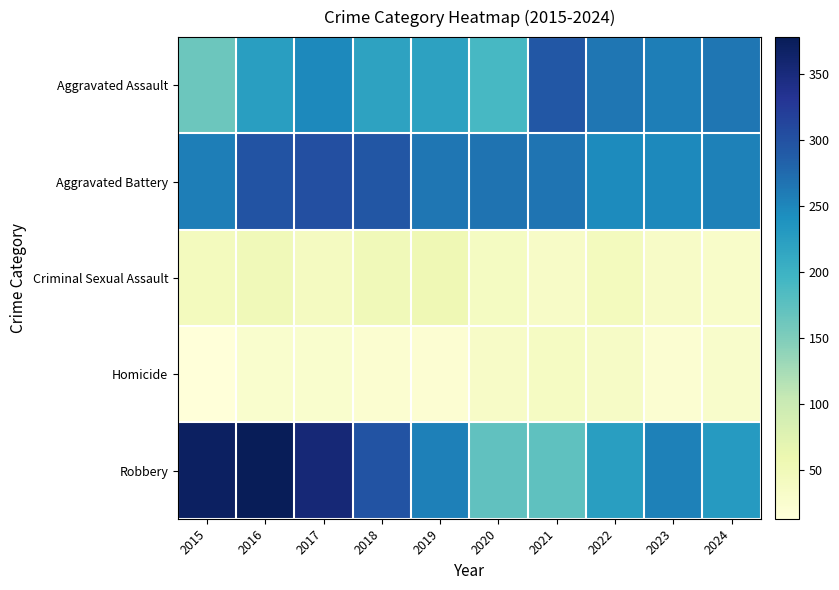

What is the total value across all series at 2017?

972